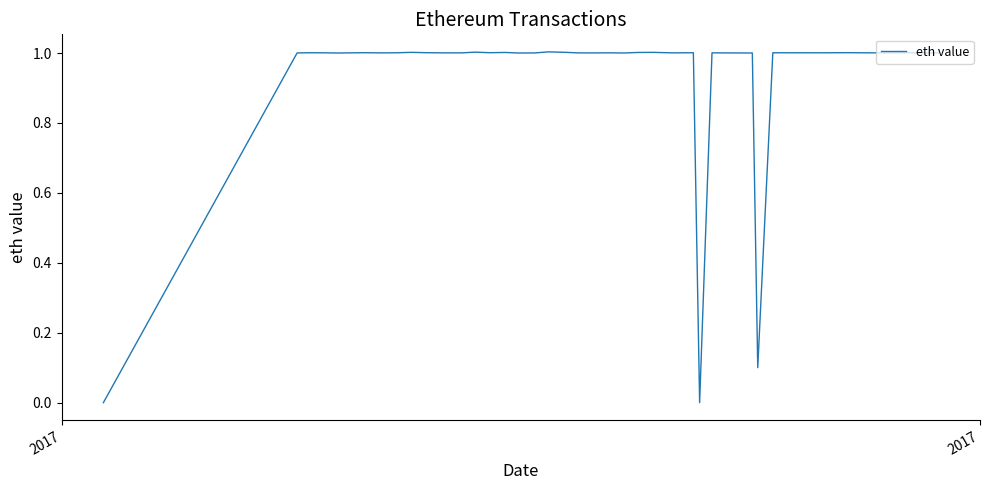

What is the difference between the maximum and minimum values?

1.0